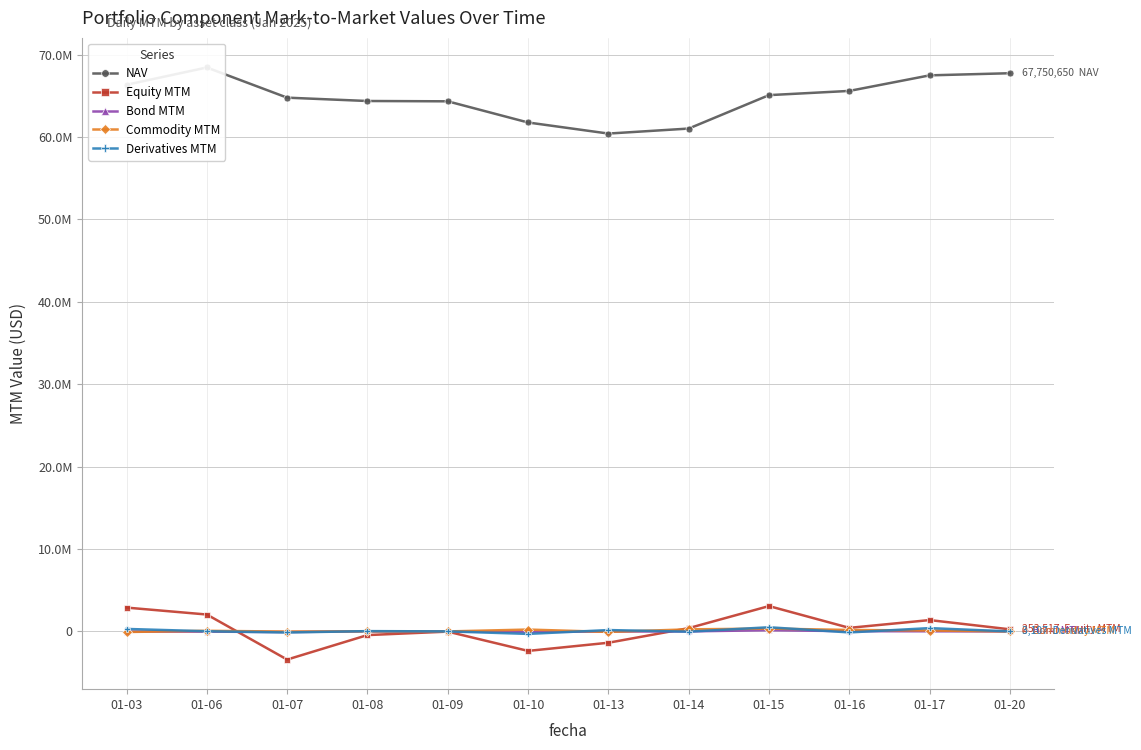

Does the chart have visible grid lines?

Yes